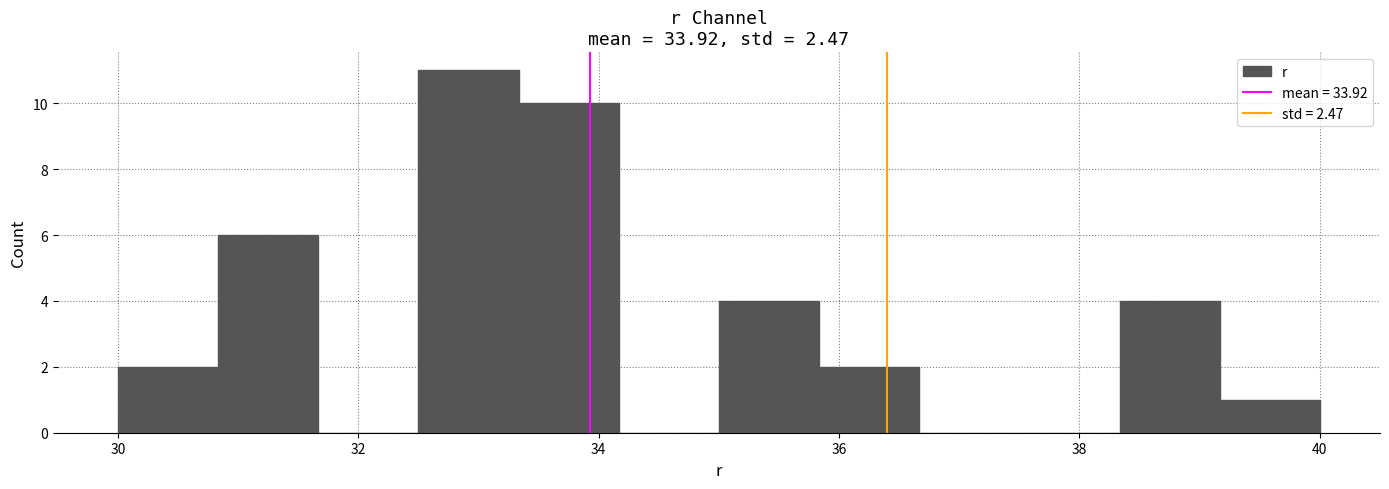

Over which range of the x-axis is the bar tallest?

32.6 to 33.4